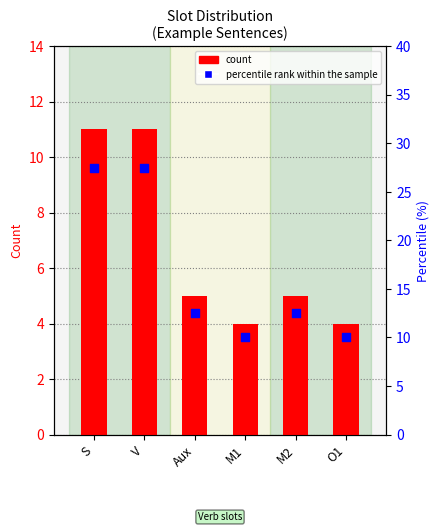

What are all the series names shown in the legend?

count, percentile rank within the sample